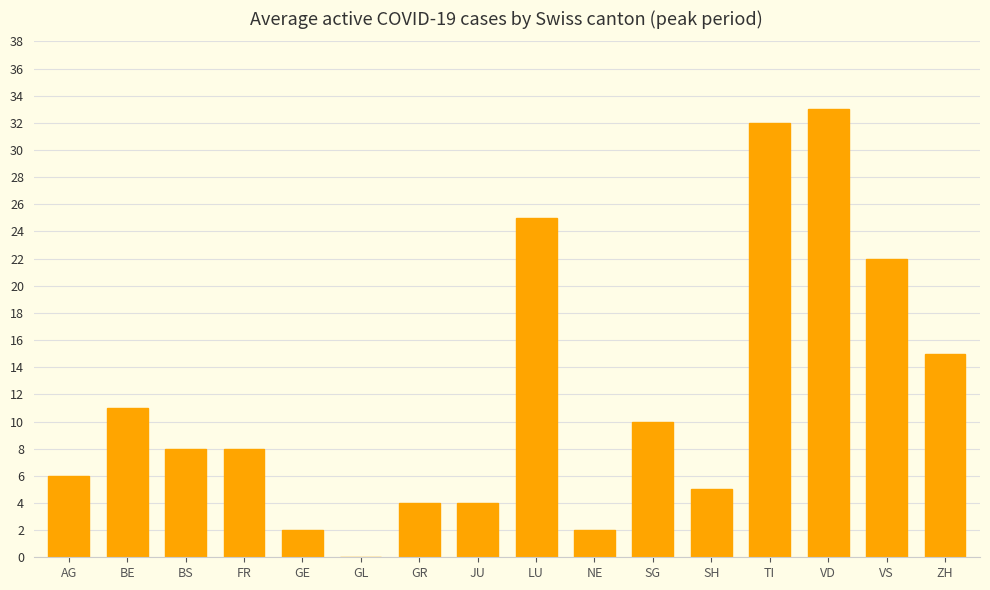

At which category does the chart reach its peak across all series?

VD